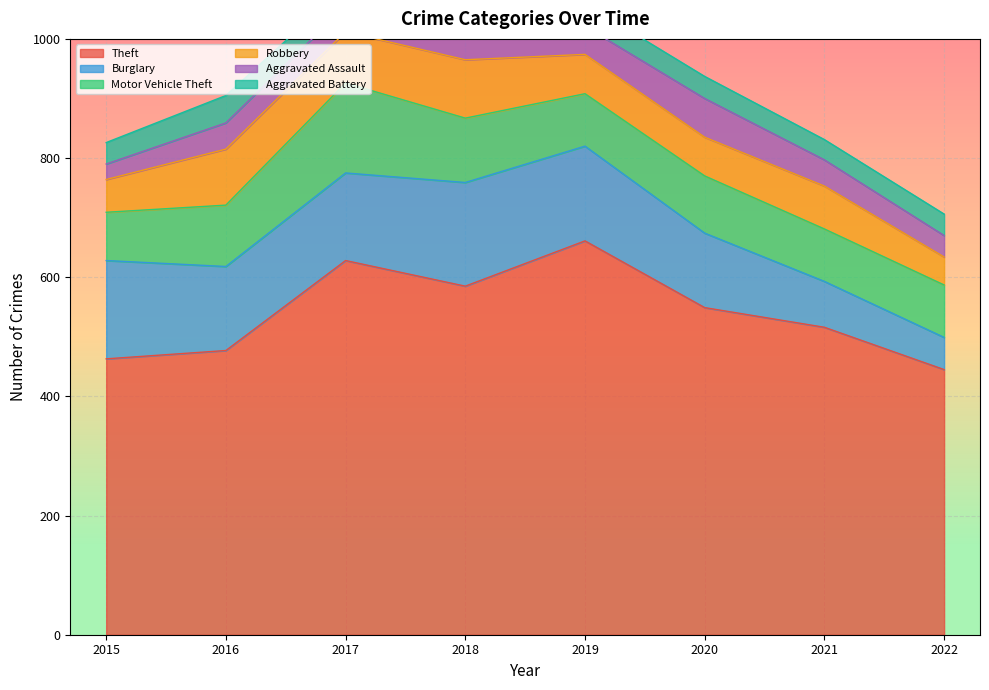

What is the sum of the Theft values at 2017 and 2022?

1073